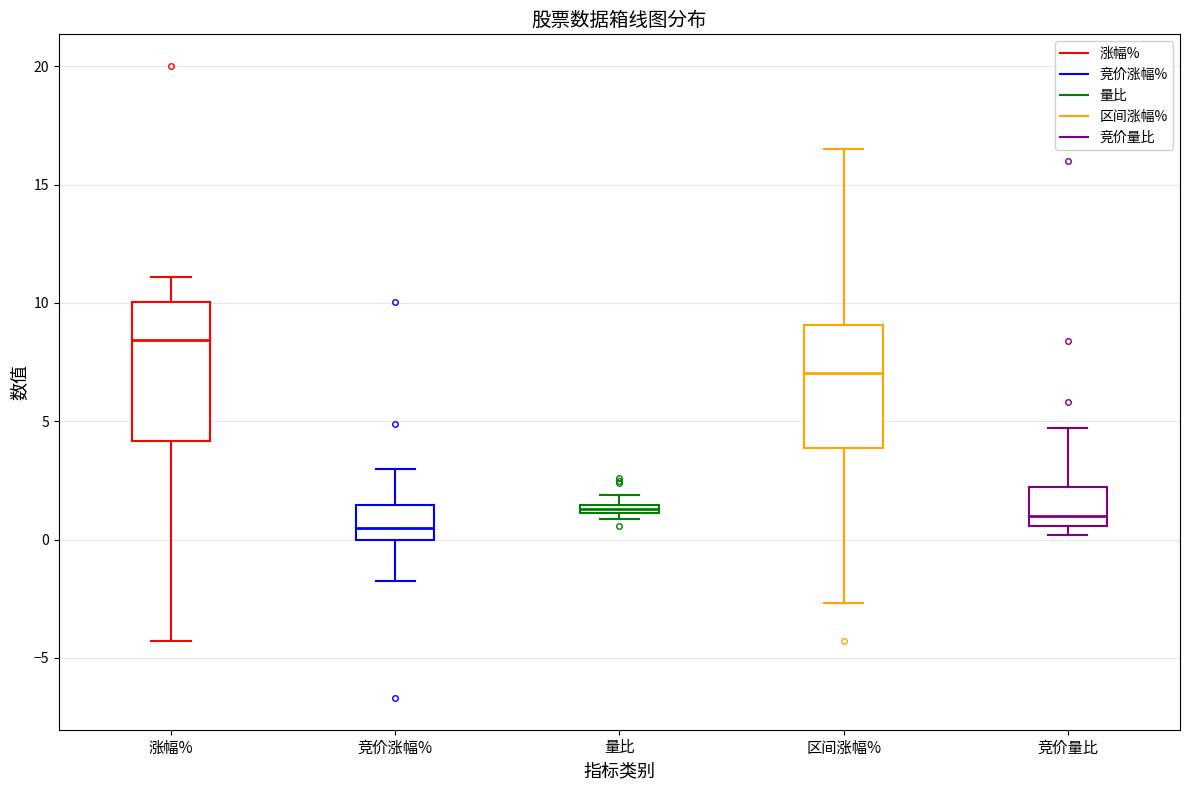

Where is the lower edge of the box for 竞价涨幅% on the y-axis? The values are not printed on the chart, so give them approximately, as read against the axis.

0.0